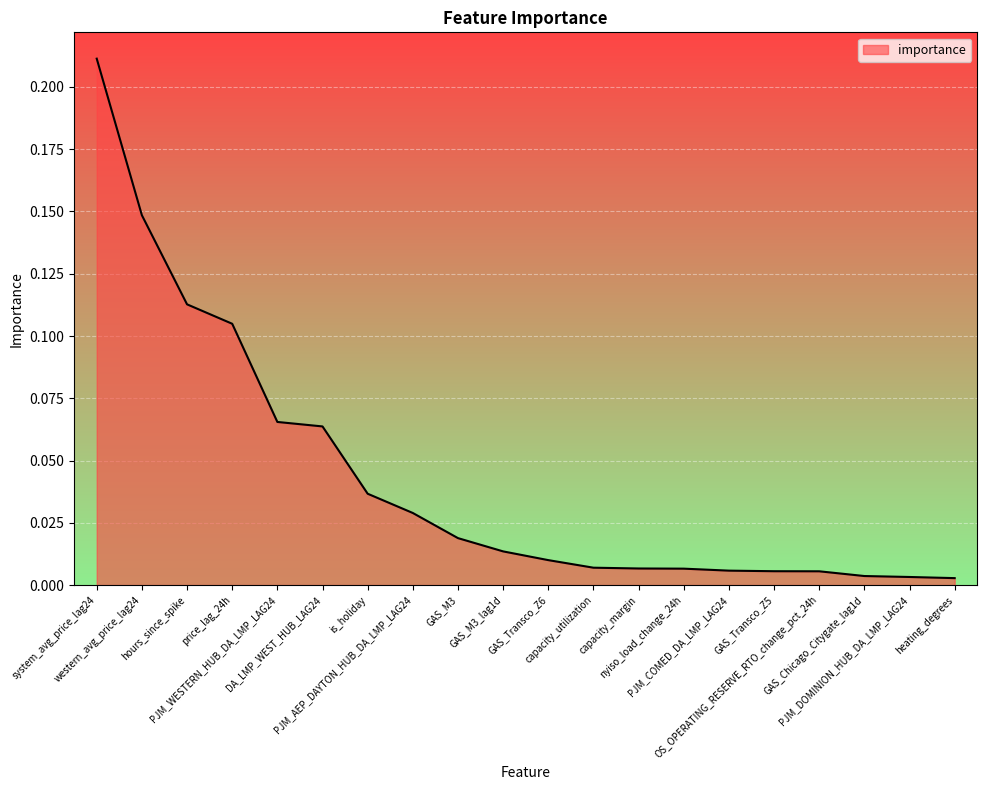

The value at hours_since_spike is 0.1. True or false?

True